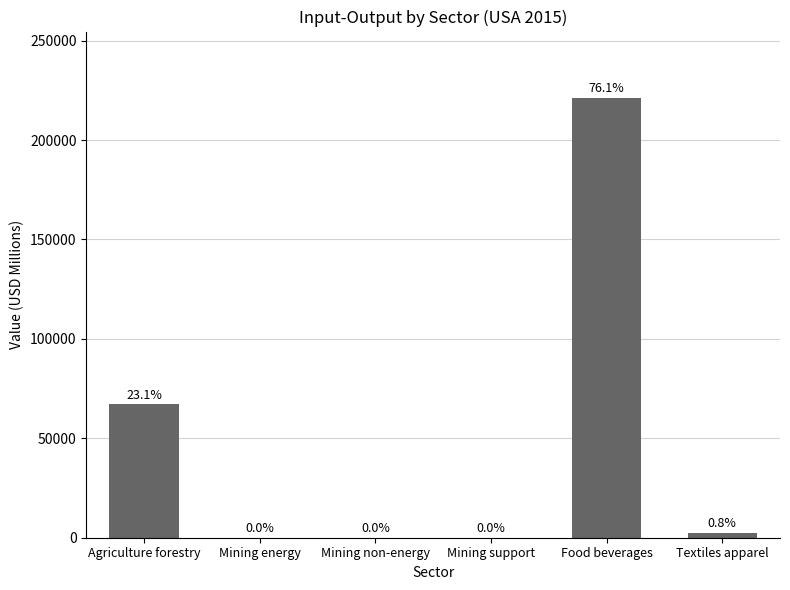

What is the average value?

48449.3